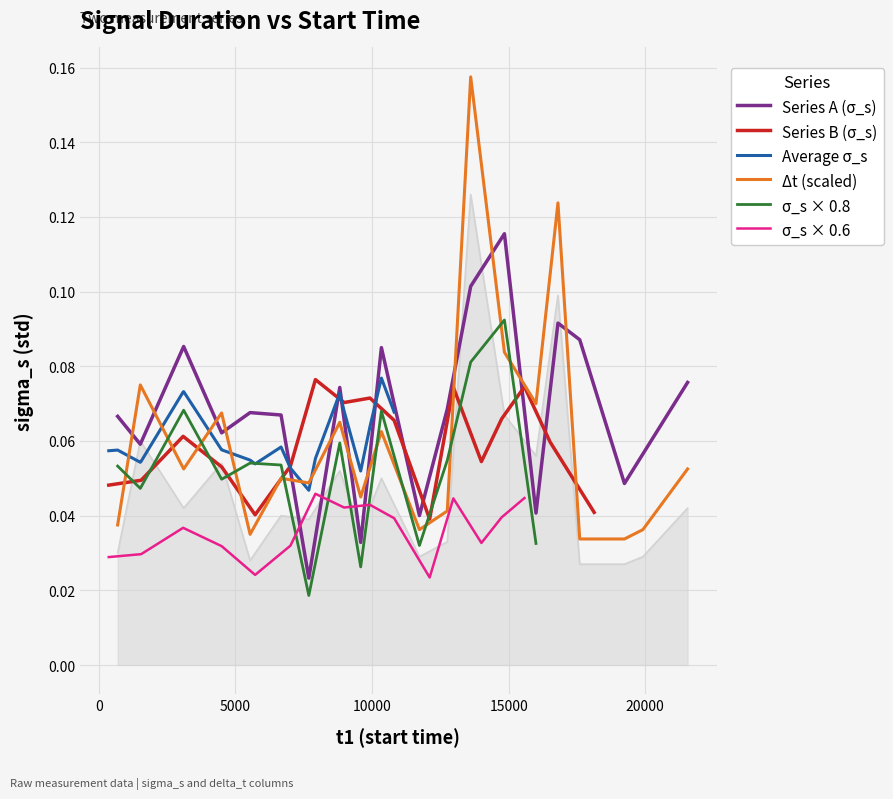

After their last crossing, which series has the higher values: Δt (scaled) or Series A (σ_s)?

Series A (σ_s)